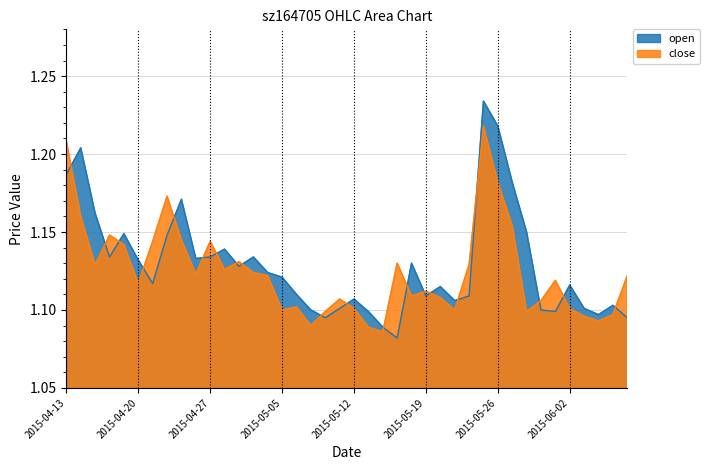

The close series shows 1.1 at 2015-06-02. True or false?

True